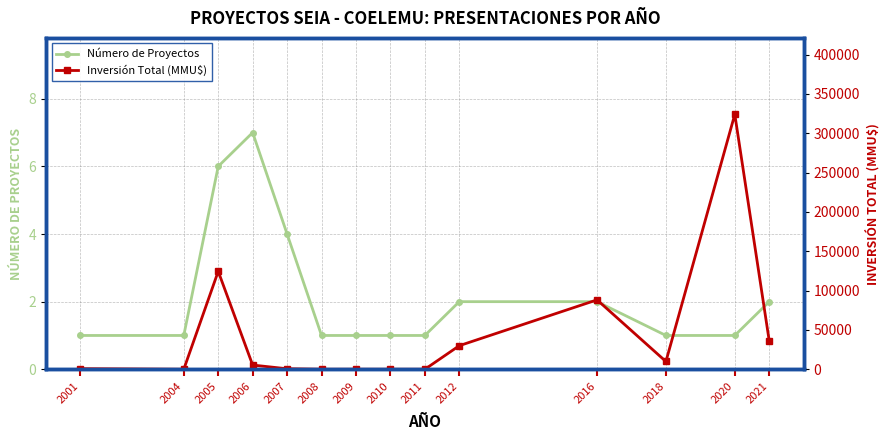

Which series has the largest total across all categories?

Inversión Total (MMU$)